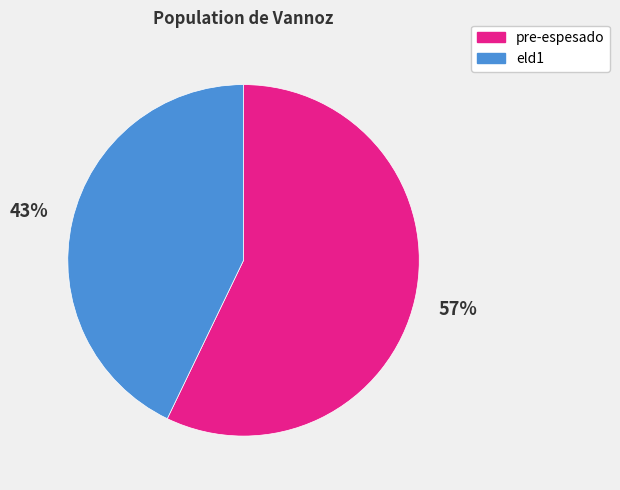

What percentage is the pre-espesado slice, to the nearest percent?

57%